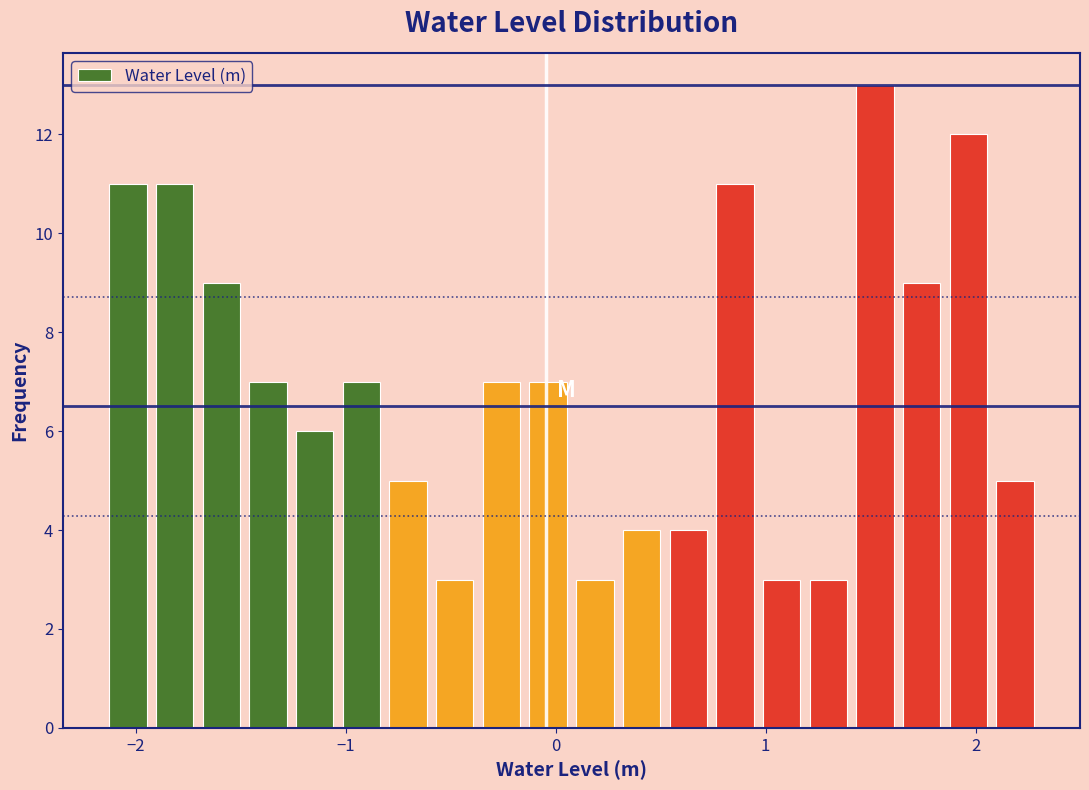

Around what value on the x-axis is the tallest bar? Give the approximate position of its centre, as read against the axis.

1.5